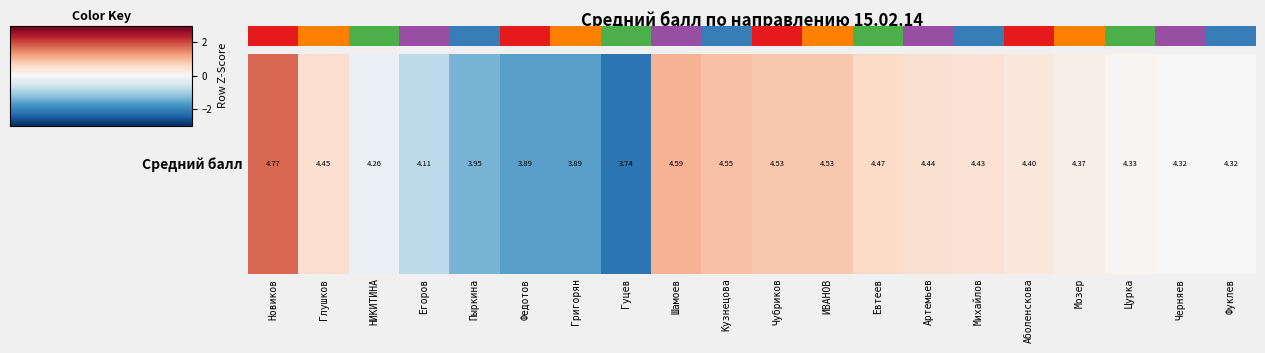

At which category does the chart reach its peak across all series?

Новиков